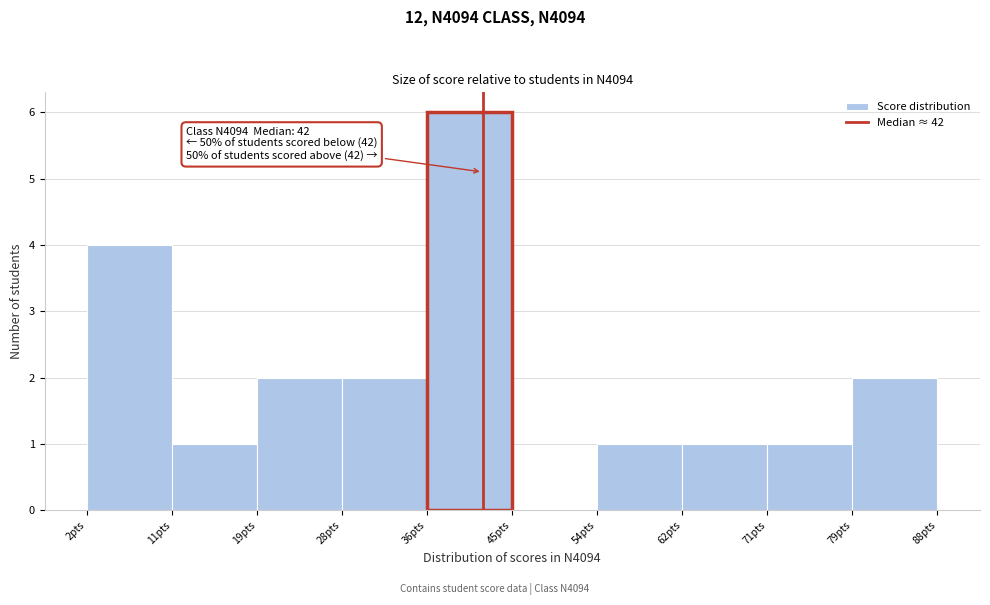

Over which range of the x-axis is the bar tallest?

36.4 to 45.0